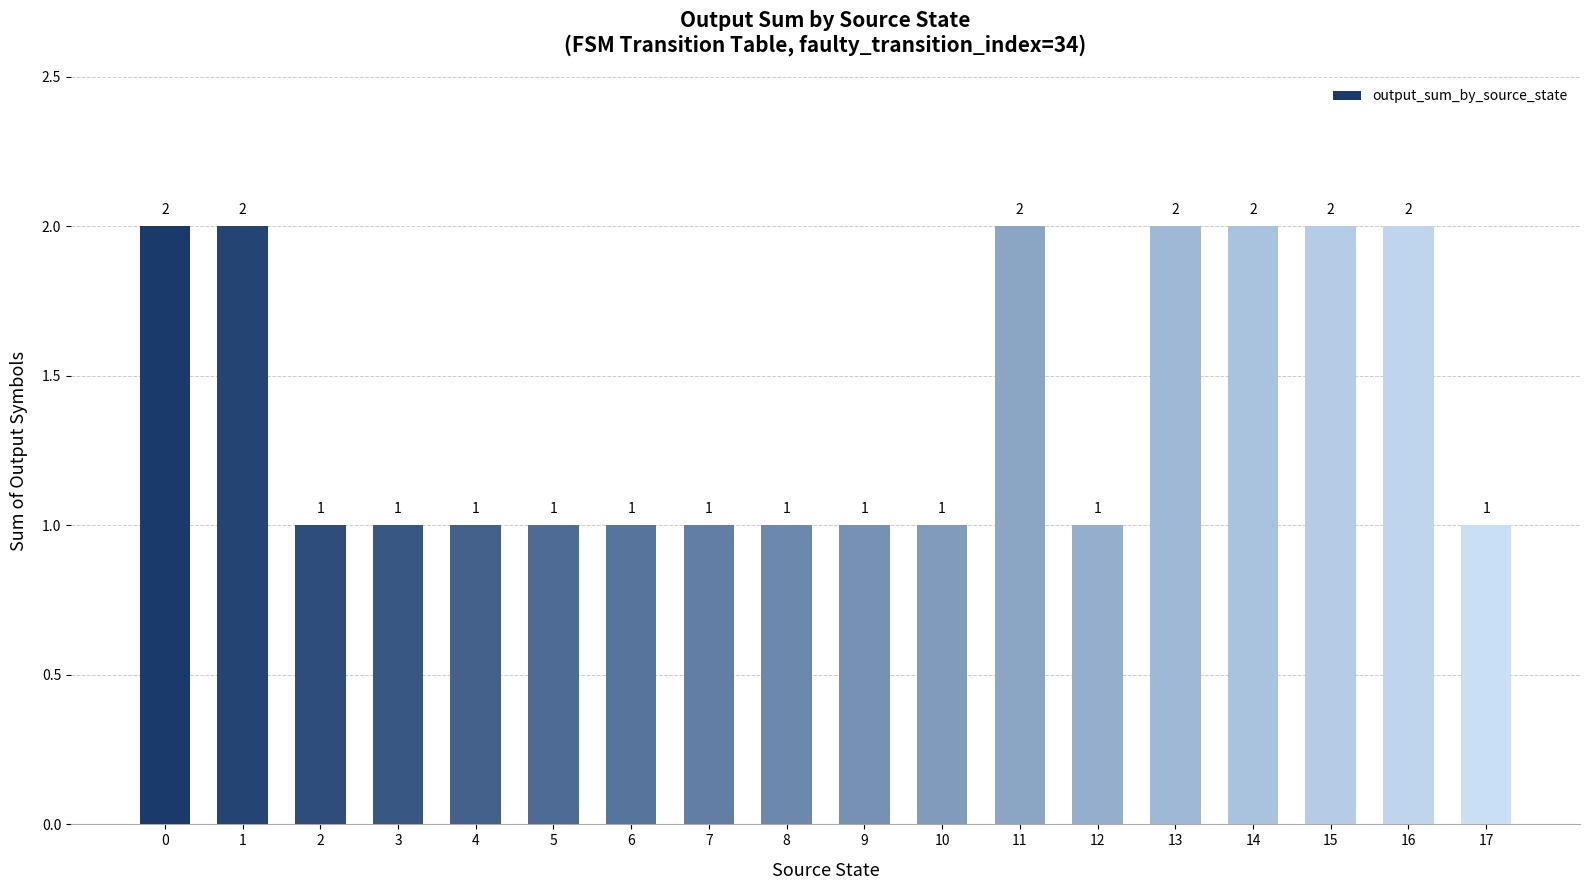

Is it true that the value at 15 is 2?

True